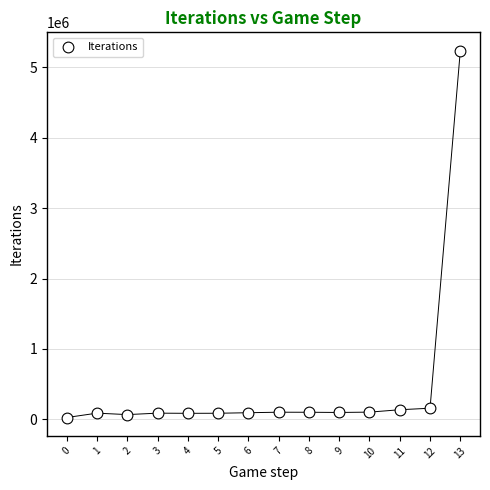

What is the range of Y values (max minus min)?

5207352